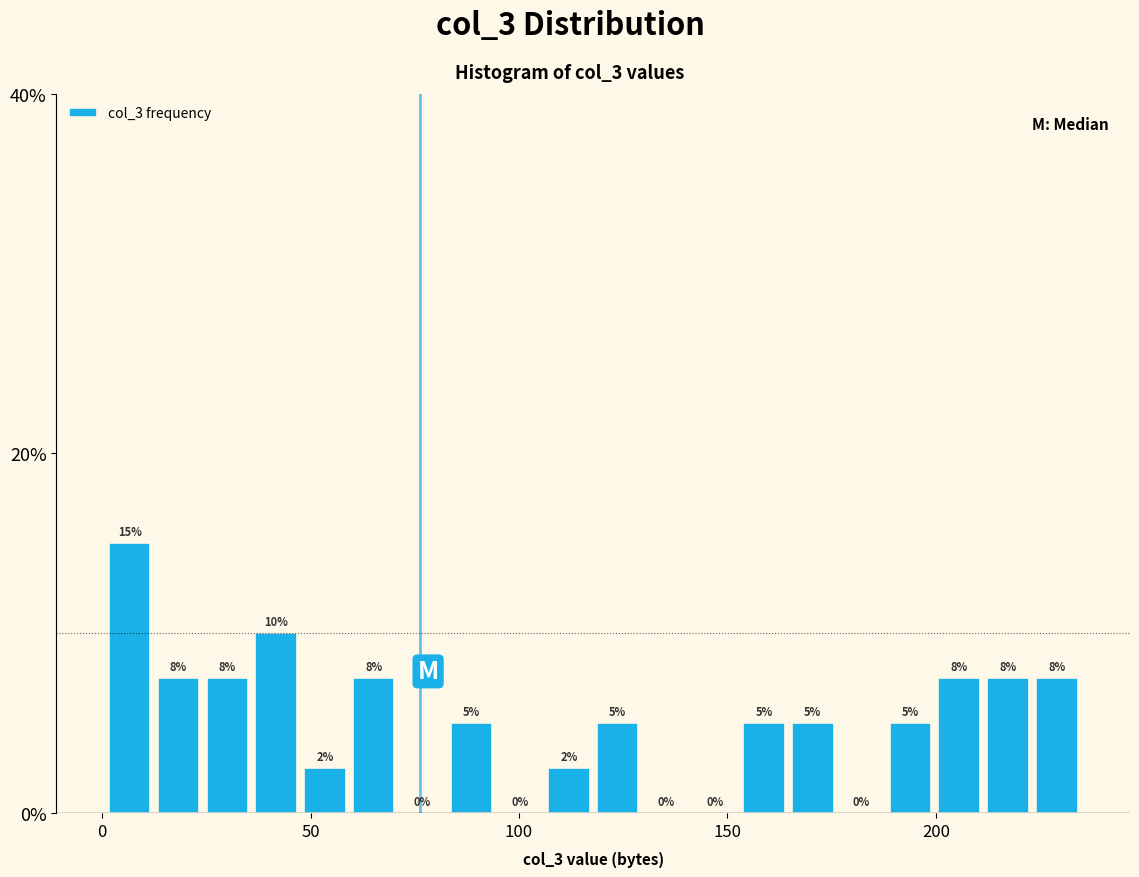

Around what value on the x-axis is the tallest bar? Give the approximate position of its centre, as read against the axis.

5